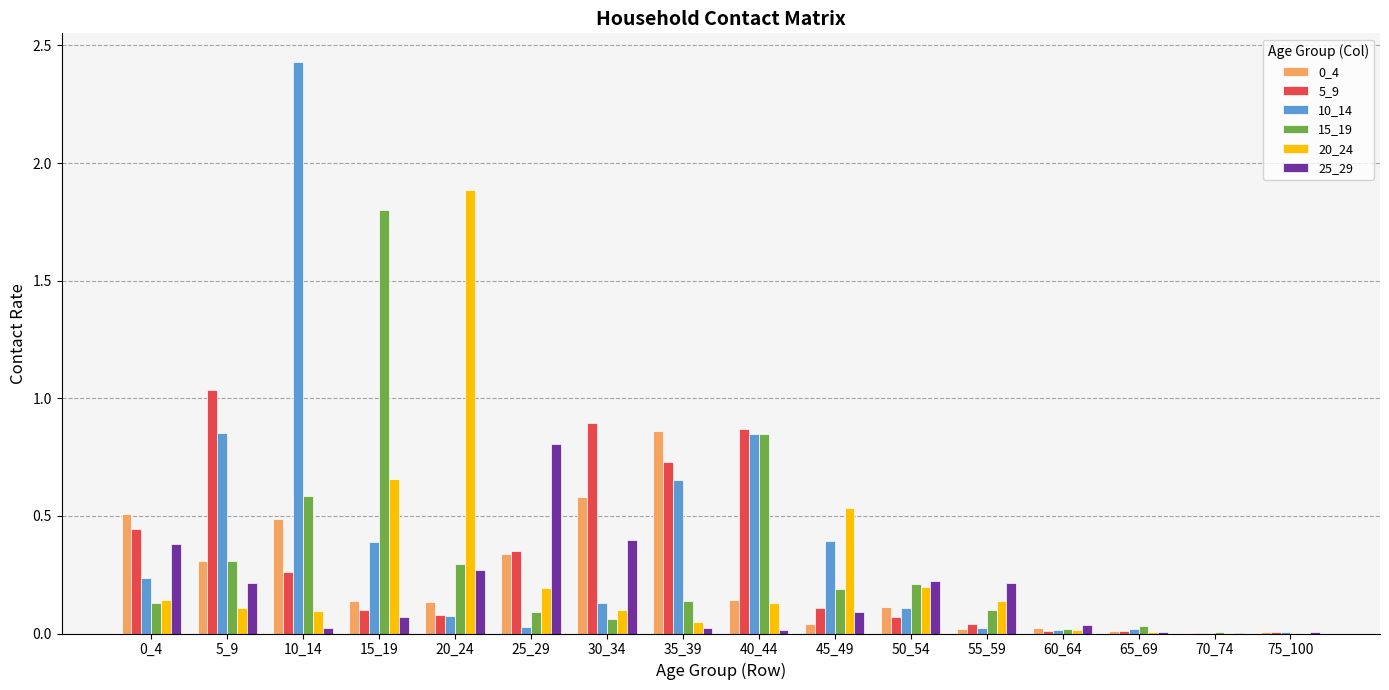

True or false: 5_9 has a value of 0.0 at 75_100.

True